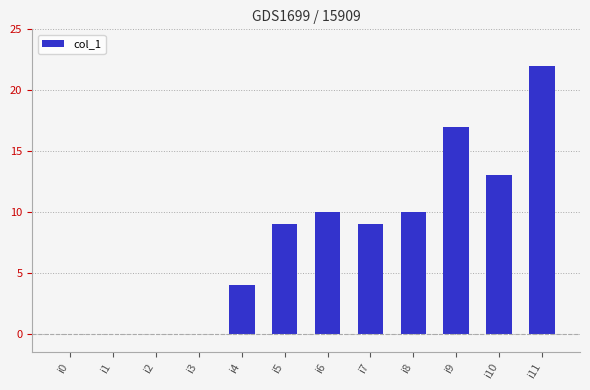

How many series are shown in this chart?

1